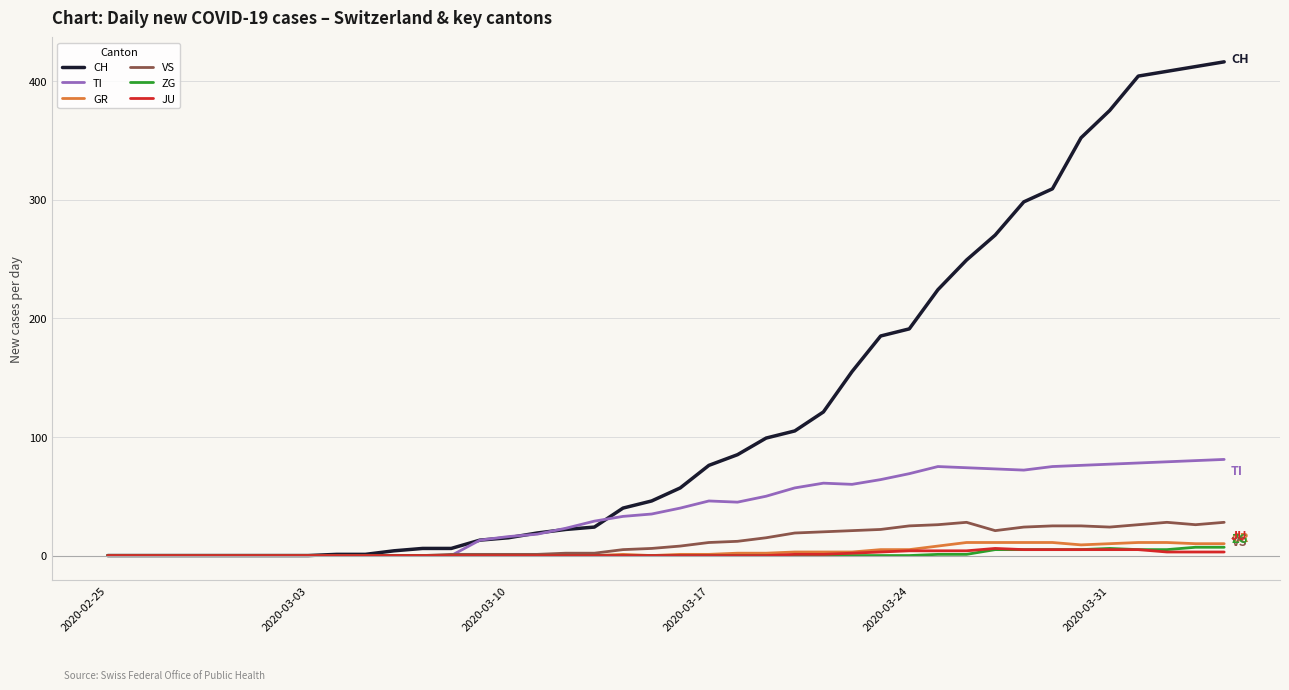

Which series has the largest total across all categories?

CH